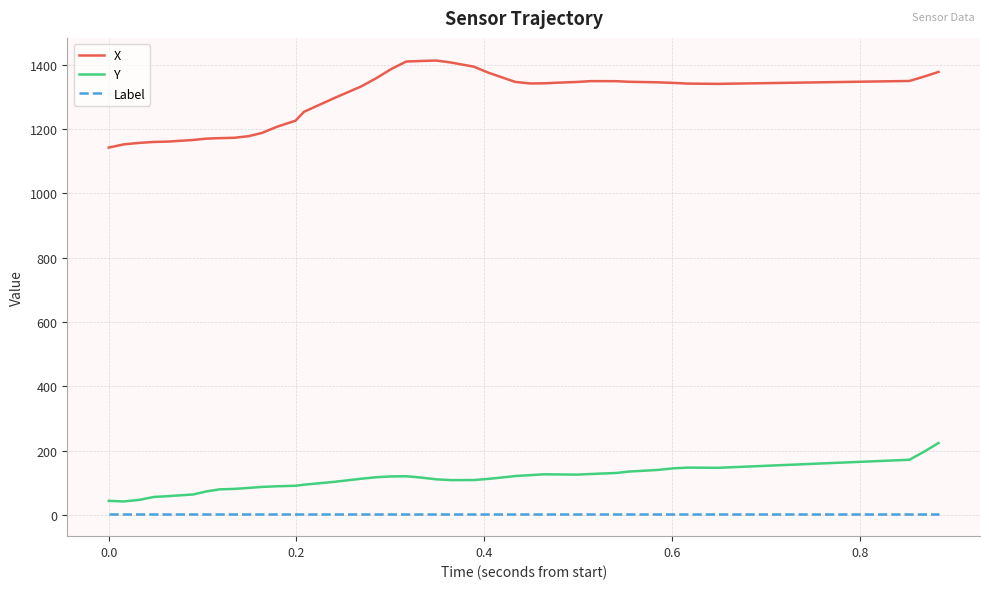

How many categories are shown in the chart?

40